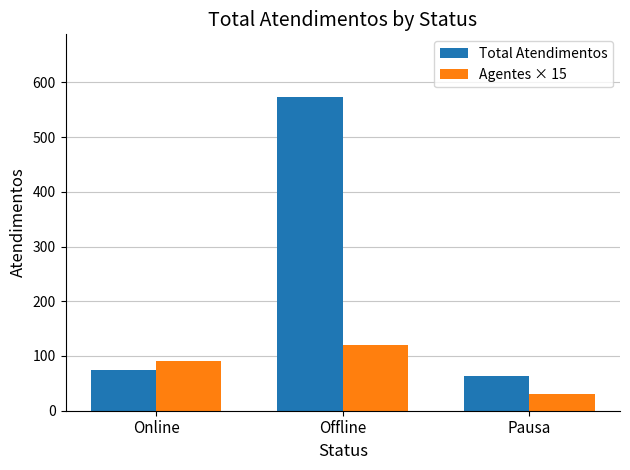

How many bars are there in total?

6